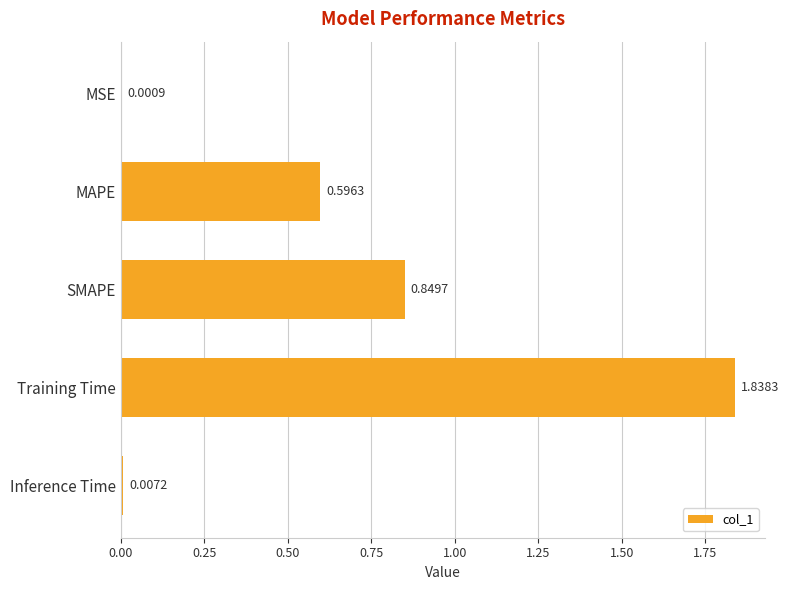

At which category does the chart reach its peak across all series?

Training Time